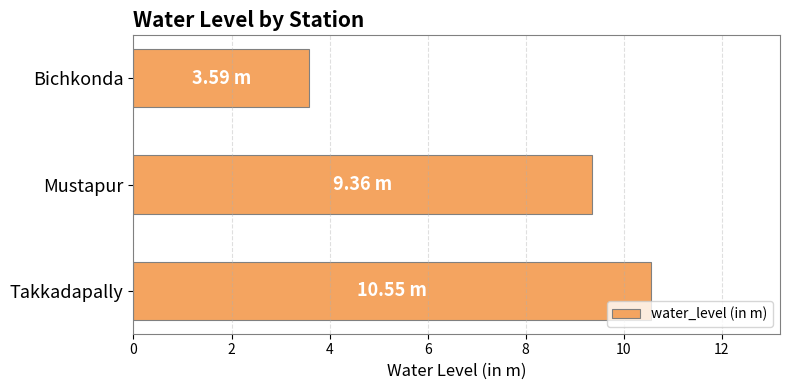

What is the change in value from Bichkonda to Mustapur?

+5.8